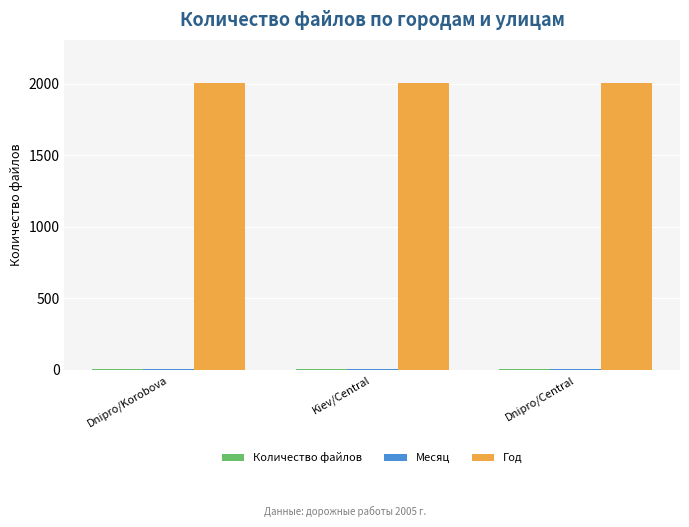

Is it true that Год equals 2005 at Dnipro/Korobova?

True